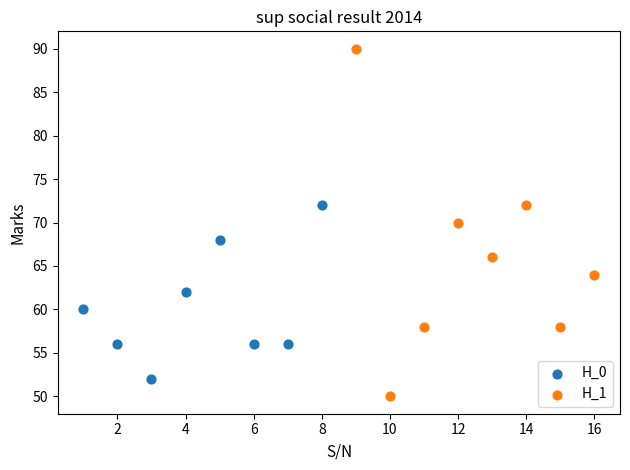

Which series reaches the minimum Y coordinate?

H_1